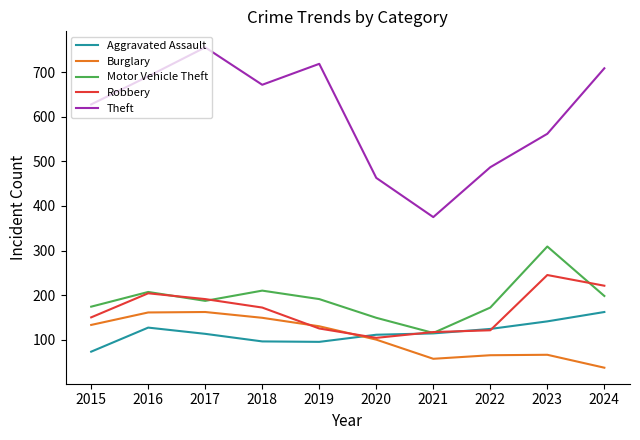

Where is Robbery nearest to the value 174?

2018